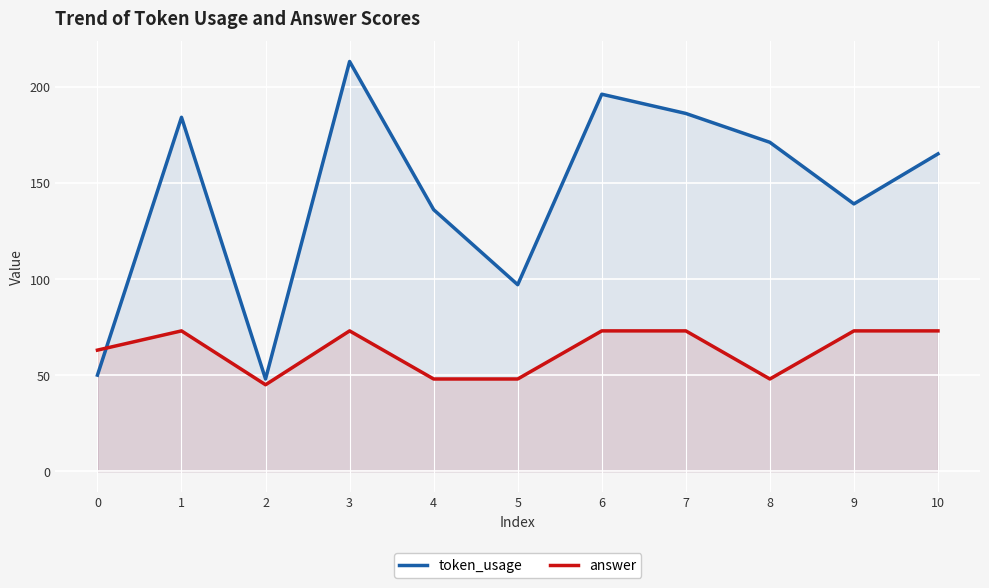

List the series in order of their peak value, highest first.

token_usage, answer